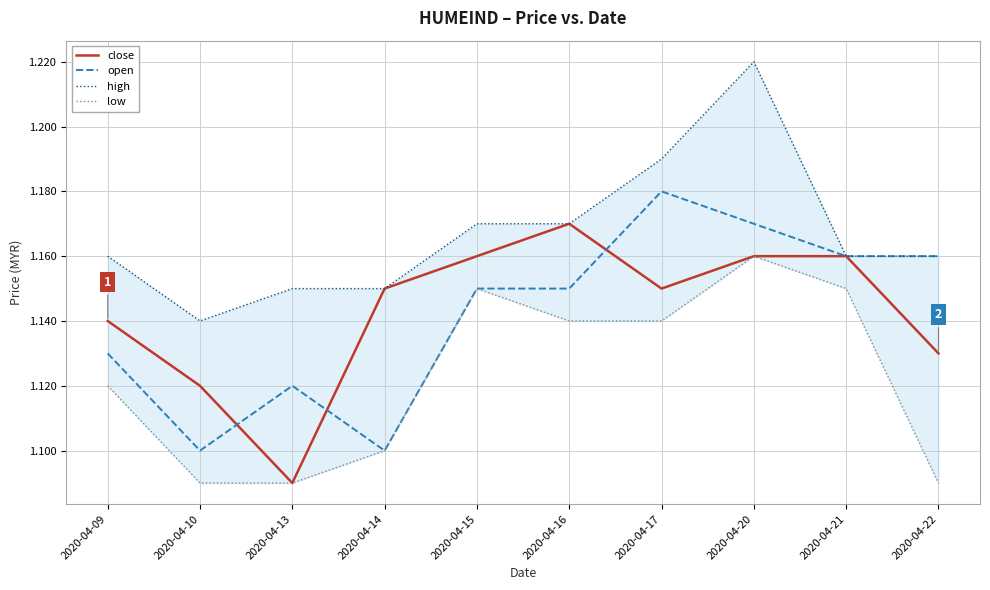

Where is high nearest to the value 1?

2020-04-10